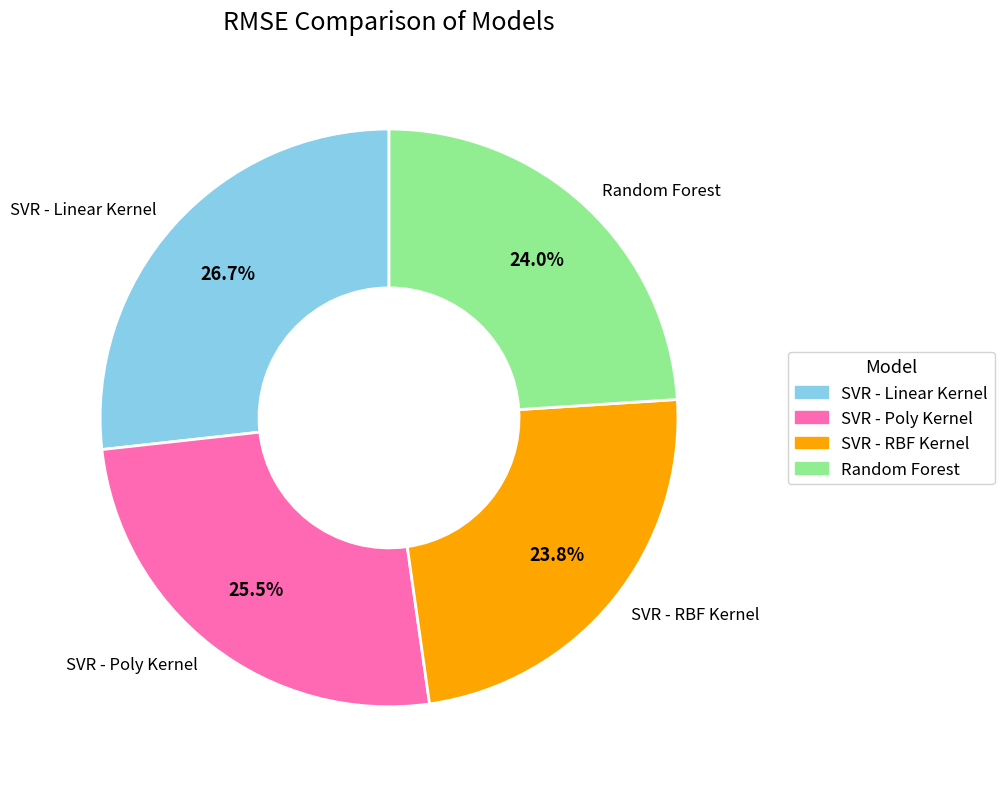

What portion of the pie excludes SVR - Linear Kernel?

73.3%